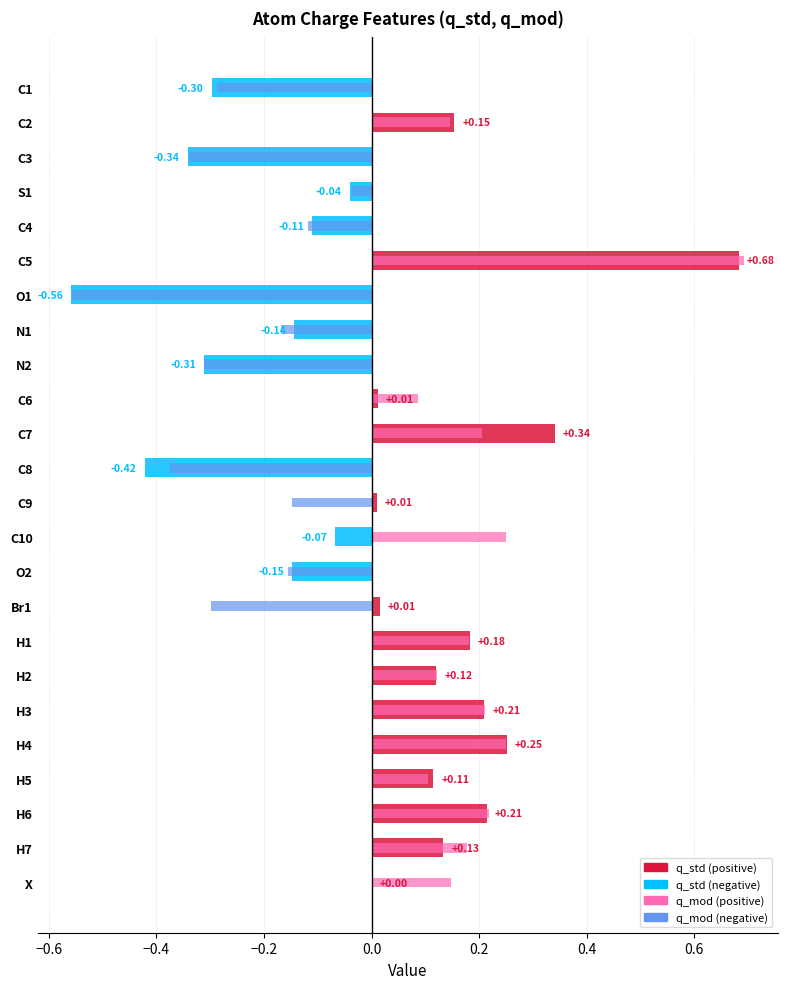

How many values in q_std are above zero?

13